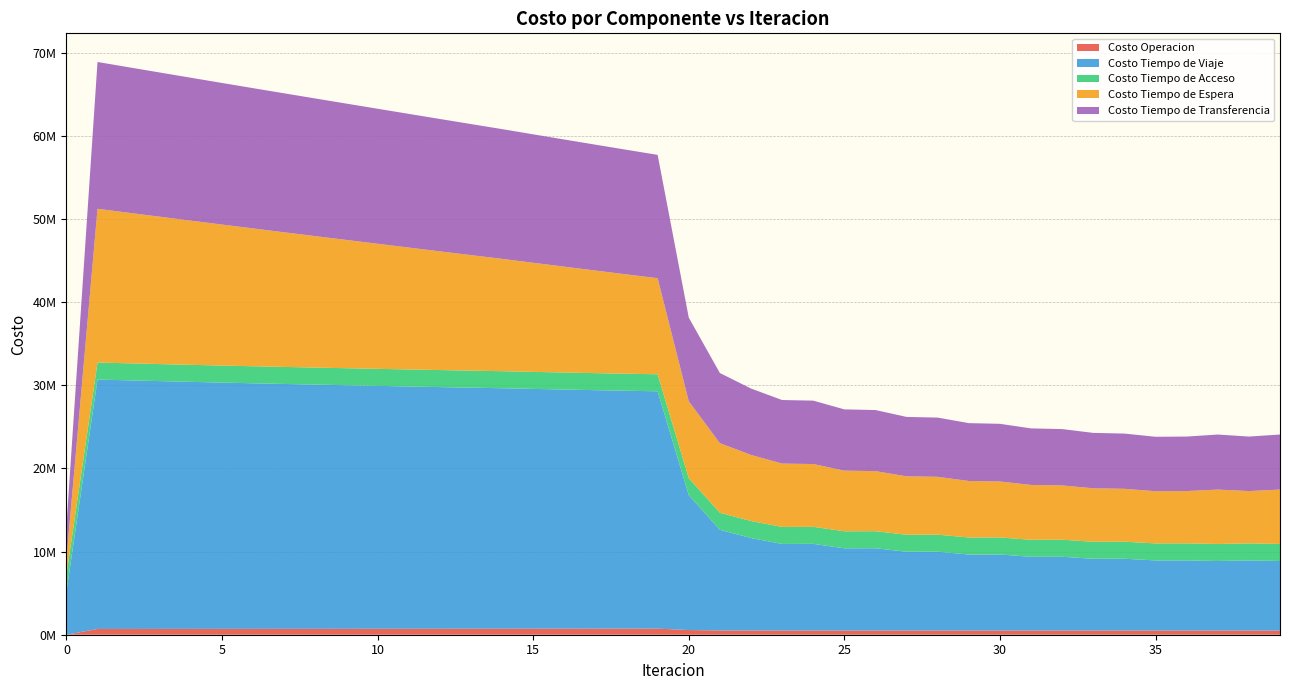

Reading left to right, extract all data points from this chart.

Costo Operacion: 0=0.0	1=693069.7	2=695051.9	3=697050.1	4=699064.8	5=701096.8	6=703147.3	7=705217.3	8=707308.3	9=709421.9	10=711559.8	11=713724.2	12=715917.4	13=718142.2	14=720401.6	15=722580.4	16=724799.2	17=727061.6	18=729371.7	19=731734.3	20=562907.6	21=510758.4	22=503327.9	23=499037.3	24=500793.5	25=497880.2	26=499582.3	27=497633.5	28=499295.3	29=497919.5	30=499549.1	31=498517.9	32=500120.2	33=499295.4	34=500873.4	35=500164.8	36=500158.5	37=495665.6	38=500156.8	39=495669.2
Costo Tiempo de Viaje: 0=5145644.9	1=29998945.7	2=29902172.4	3=29807786.9	4=29715456.6	5=29626460.4	6=29540440.6	7=29457394.1	8=29376882.9	9=29298208.6	10=29221025.8	11=29144584.2	12=29069864.2	13=28997784.2	14=28927442.0	15=28845215.1	16=28765256.2	17=28688300.4	18=28615264.3	19=28547339.2	20=16225157.1	21=12110068.4	22=11126267.2	23=10418904.5	24=10431547.3	25=9893317.7	26=9902449.7	27=9481139.1	28=9487804.3	29=9148057.4	30=9153201.1	31=8871264.9	32=8875193.6	33=8637266.7	34=8640259.6	35=8435929.1	36=8438415.2	37=8373053.8	38=8438229.6	39=8372700.1
Costo Tiempo de Acceso: 0=2048596.4	1=2048596.4	2=2048596.4	3=2048596.4	4=2048596.4	5=2048596.4	6=2048596.4	7=2048596.4	8=2048596.4	9=2048596.4	10=2048596.4	11=2048596.4	12=2048596.4	13=2048596.4	14=2048596.4	15=2048596.4	16=2048596.4	17=2048596.4	18=2048596.4	19=2048596.4	20=2048596.4	21=2048596.4	22=2048596.4	23=2048596.4	24=2048596.4	25=2048596.4	26=2048596.4	27=2048596.4	28=2048596.4	29=2048596.4	30=2048596.4	31=2048596.4	32=2048596.4	33=2048596.4	34=2048596.4	35=2048596.4	36=2048596.4	37=2048596.4	38=2048596.4	39=2048596.4
Costo Tiempo de Espera: 0=1849115.6	1=18491156.4	2=18107561.0	3=17724179.4	4=17340973.9	5=16957913.2	6=16574971.0	7=16192124.6	8=15809353.9	9=15426641.1	10=15043969.5	11=14661323.7	12=14278688.6	13=13896049.4	14=13513391.2	15=13122420.6	16=12731218.9	17=12339670.8	18=11947643.8	19=11554979.8	20=9245578.2	21=8368005.2	22=7949887.0	23=7617977.1	24=7548915.8	25=7295676.4	26=7227099.4	27=7025427.6	28=6957511.9	29=6795496.3	30=6728470.1	31=6597548.6	32=6531373.6	33=6425711.3	34=6360465.9	35=6275853.1	36=6292825.5	37=6538162.5	38=6292959.4	39=6538627.2
Costo Tiempo de Transferencia: 0=3990438.2	1=17658056.1	2=17502181.9	3=17345642.3	4=17188556.3	5=17031022.2	6=16873123.1	7=16714930.4	8=16556507.0	9=16397909.3	10=16239189.0	11=16080394.6	12=15921573.0	13=15762770.2	14=15604032.7	15=15449070.7	16=15294387.5	17=15140121.1	18=14986429.5	19=14833501.8	20=10064935.1	21=8441199.8	22=7984326.3	23=7645212.2	24=7626432.7	25=7367911.1	26=7347854.0	27=7144191.4	28=7123318.8	29=6959218.7	30=6937608.7	31=6800821.7	32=6778886.1	33=6665196.6	34=6643098.4	35=6547797.1	36=6554812.7	37=6622744.0	38=6554896.3	39=6623314.5